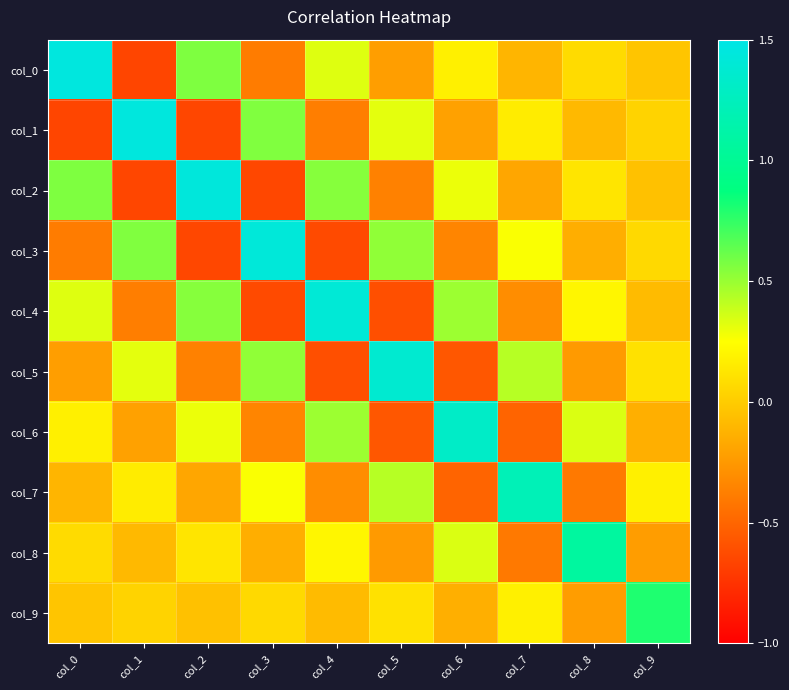

At which category is the sum across all series the highest?

col_0